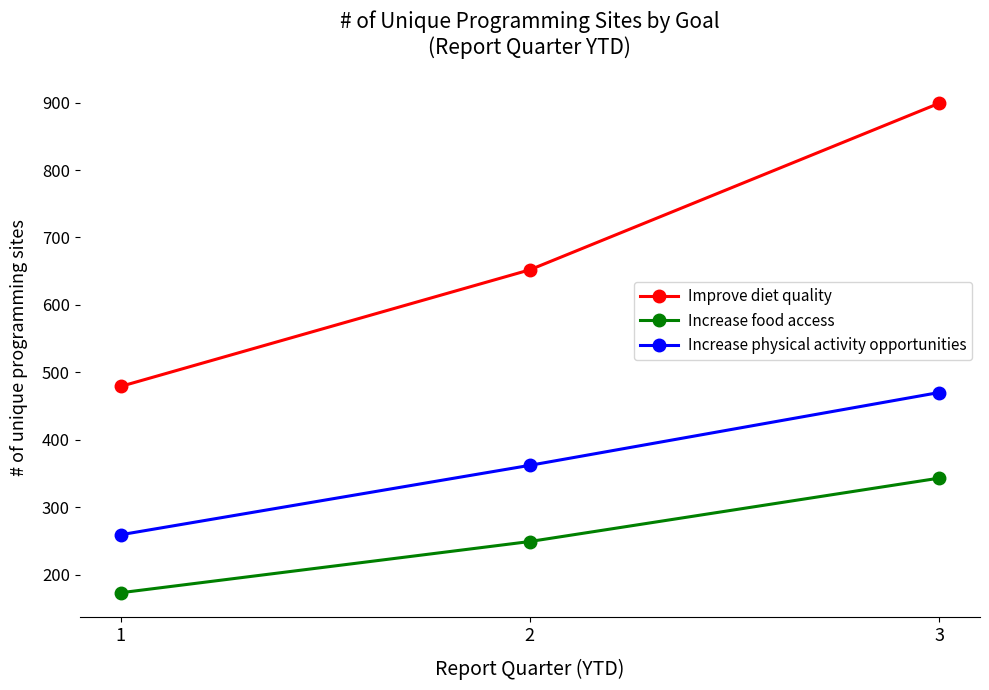

Reading left to right, extract all data points from this chart.

Improve diet quality: 1=479	2=652	3=899
Increase food access: 1=173	2=249	3=343
Increase physical activity opportunities: 1=259	2=362	3=470